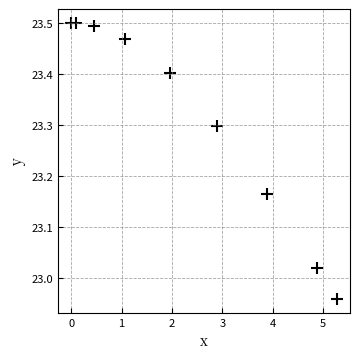

What is the average X value?

2.3